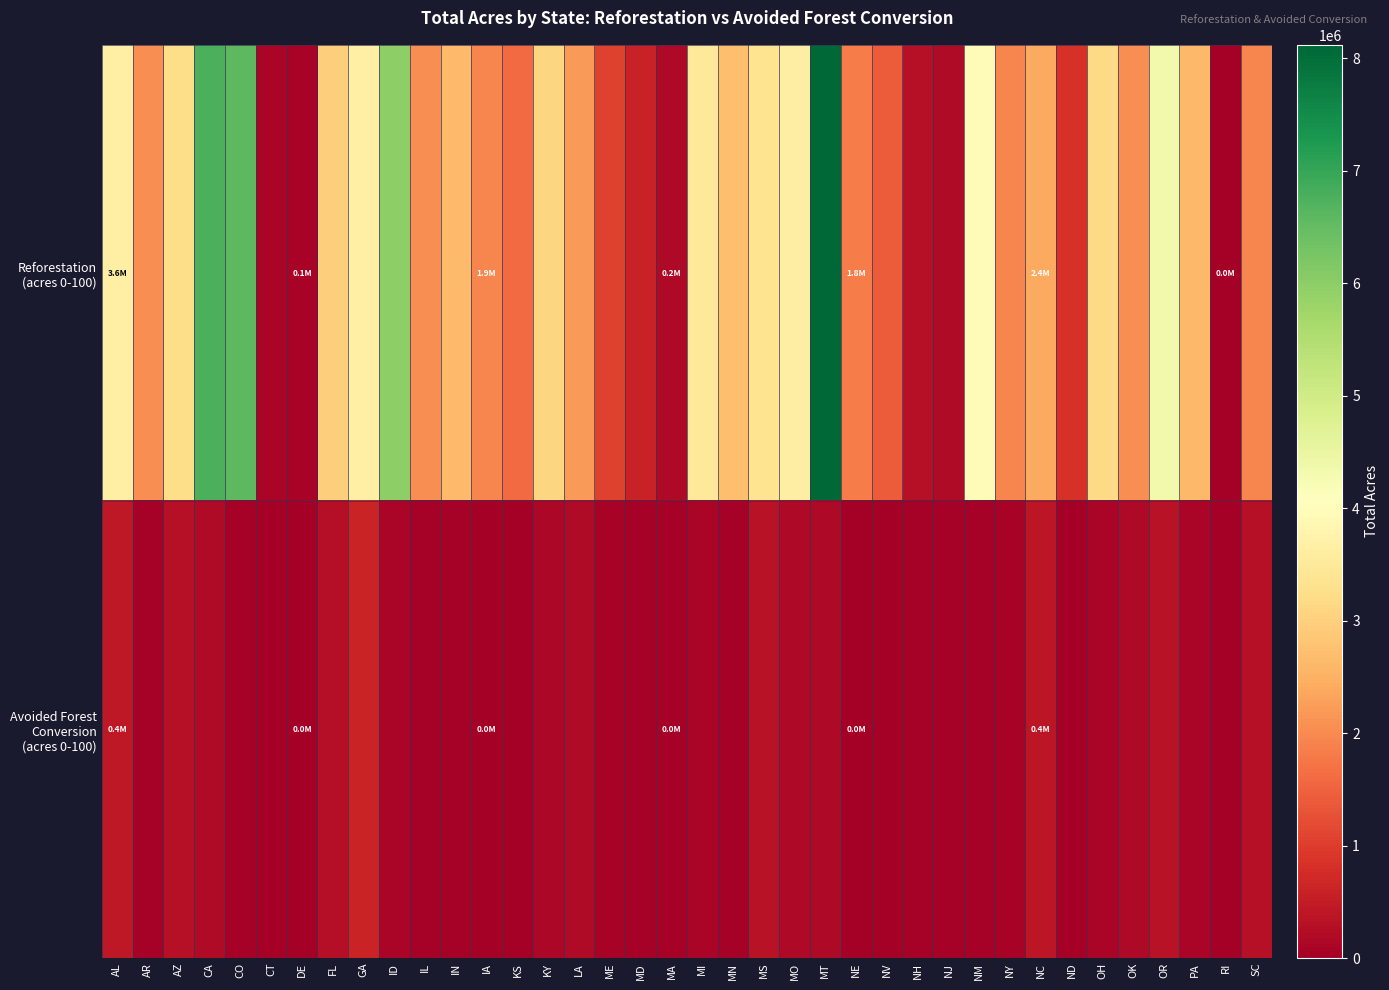

How many data points does each series have?

38